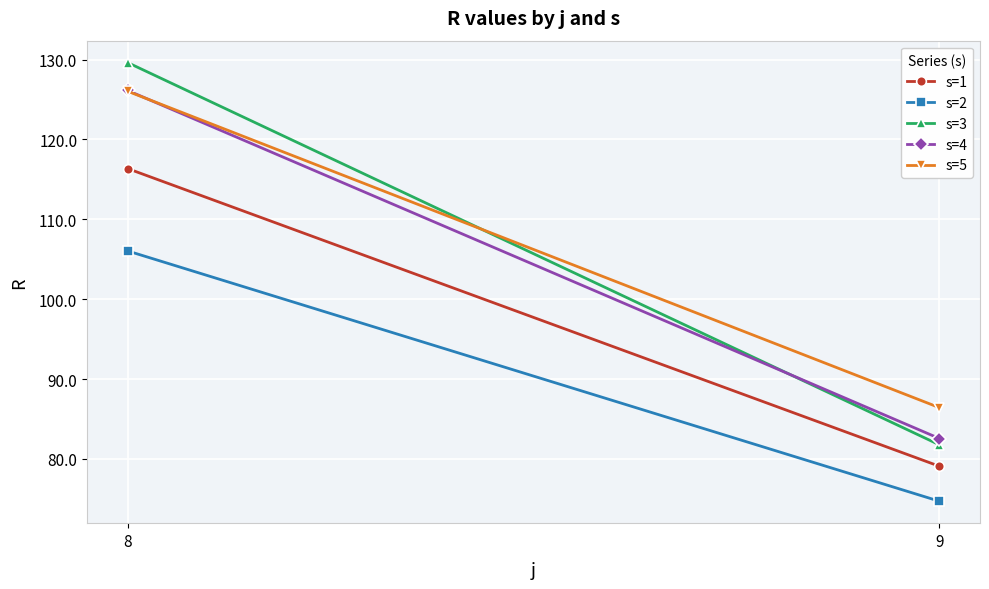

How many lines are shown in the chart?

5